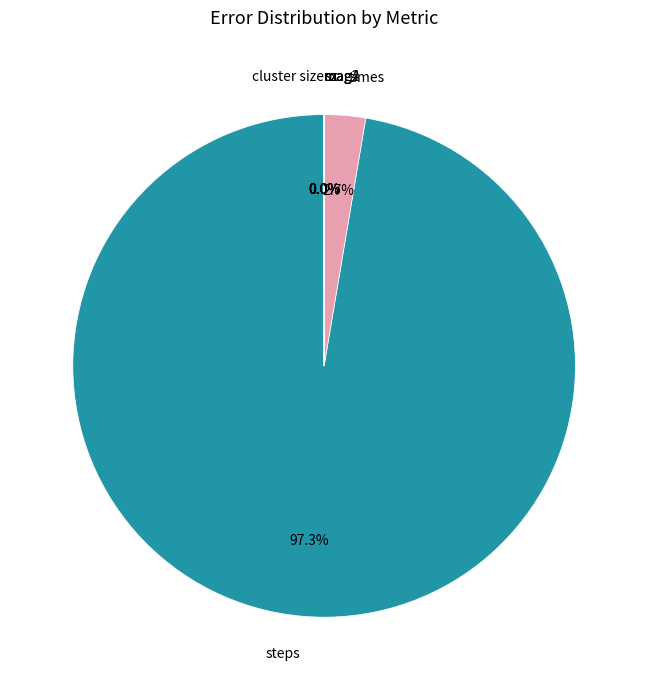

Does any single category account for the majority?

Yes